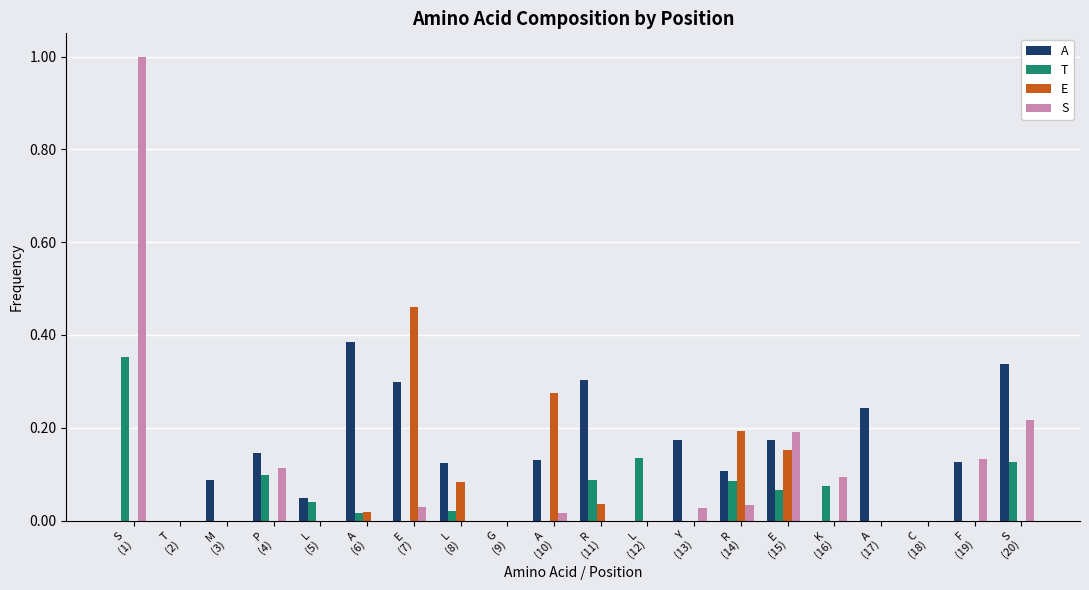

What is the sum of all S values?

1.9